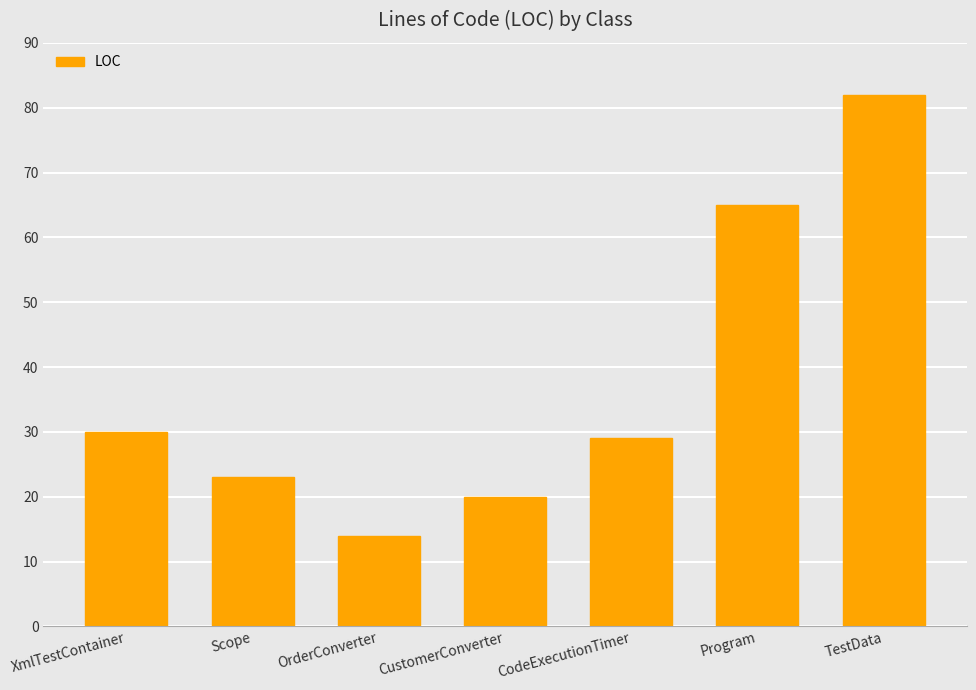

Approximately how many times larger is the value at CodeExecutionTimer compared to OrderConverter?

2.1